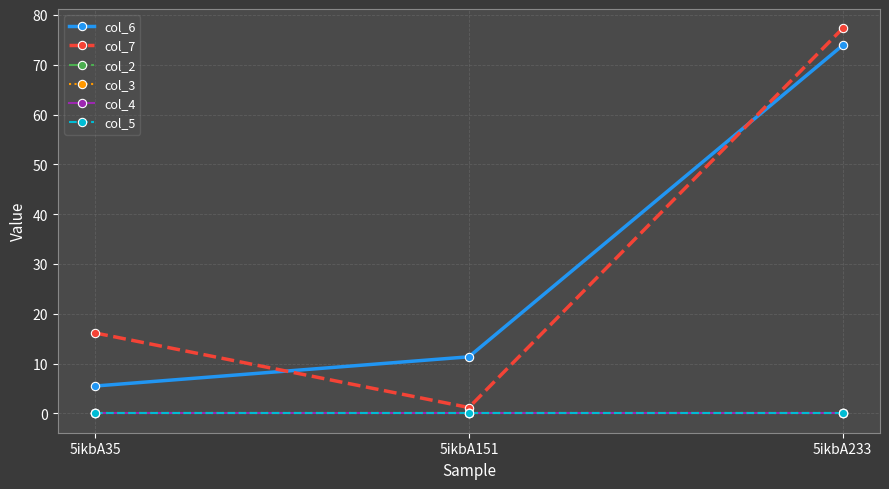

Does the chart have visible grid lines?

Yes